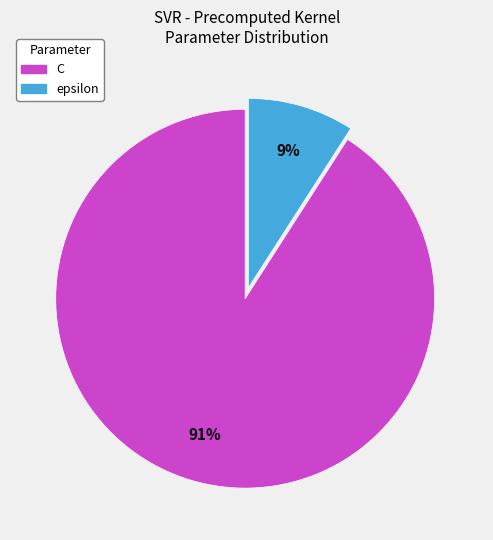

To the nearest percent, what percentage of the pie is C?

91%